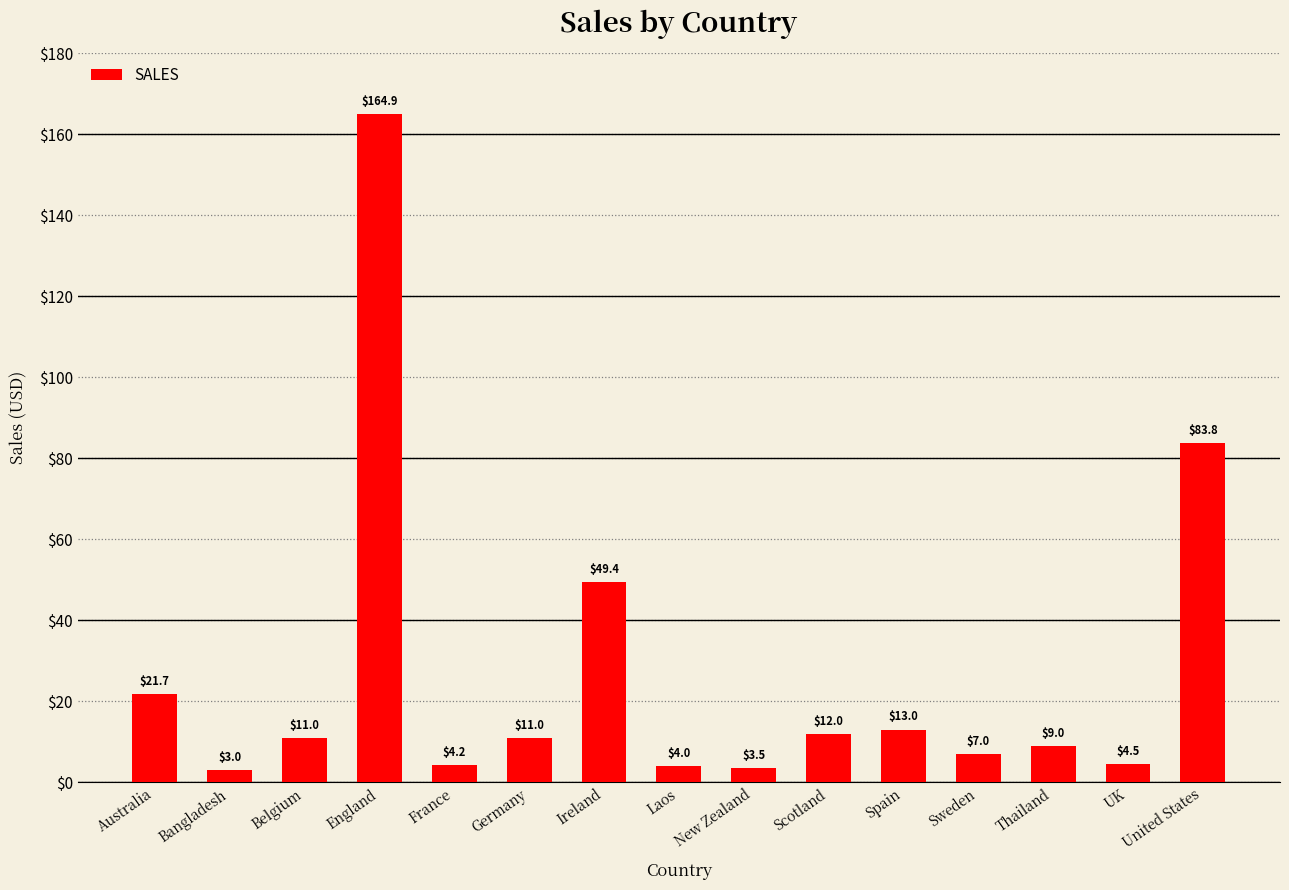

What position from the left is Australia?

1